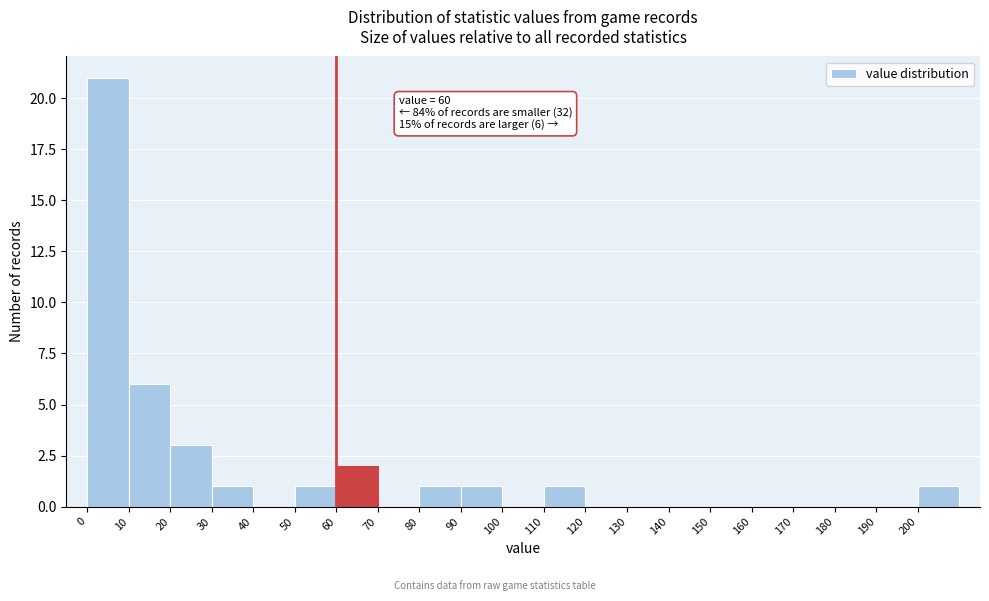

Over which range of the x-axis is the bar tallest?

0 to 10